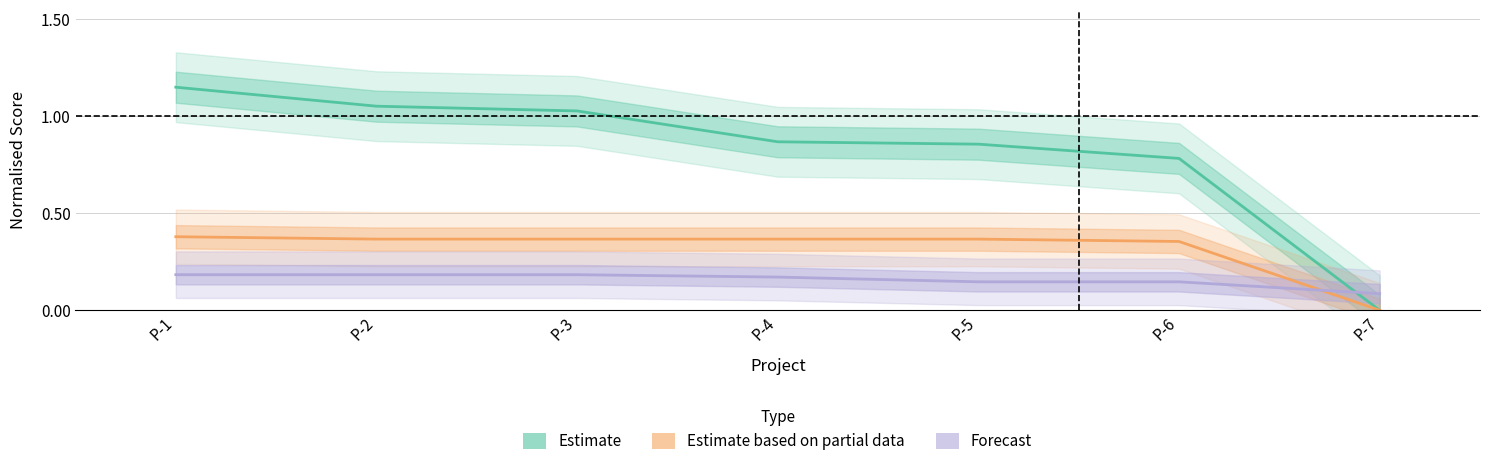

Where do Forecast and Estimate first cross each other?

P-6 and P-7